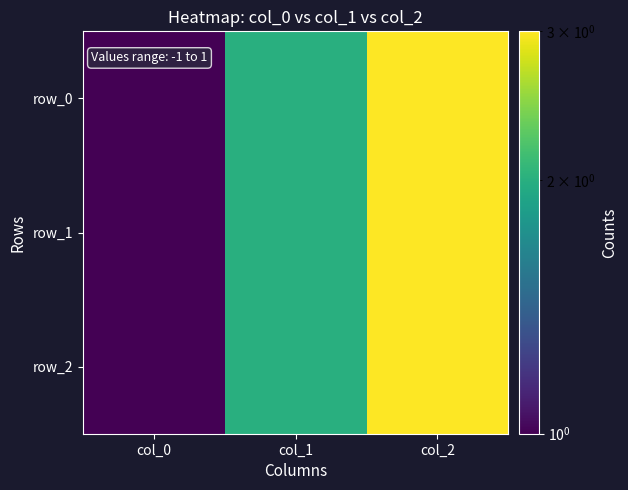

Is it true that row_1 equals 1 at col_0?

False